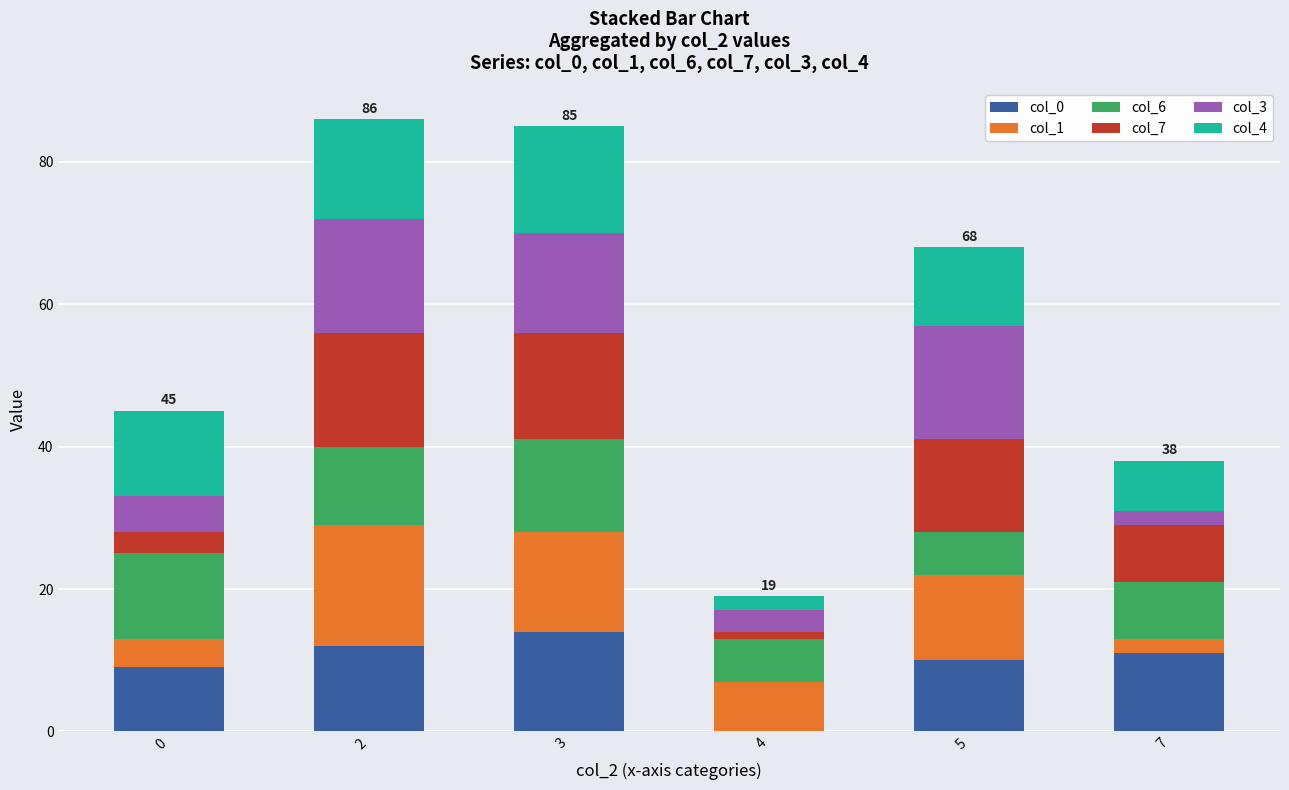

True or false: col_0 has a value of 0 at 4.

True